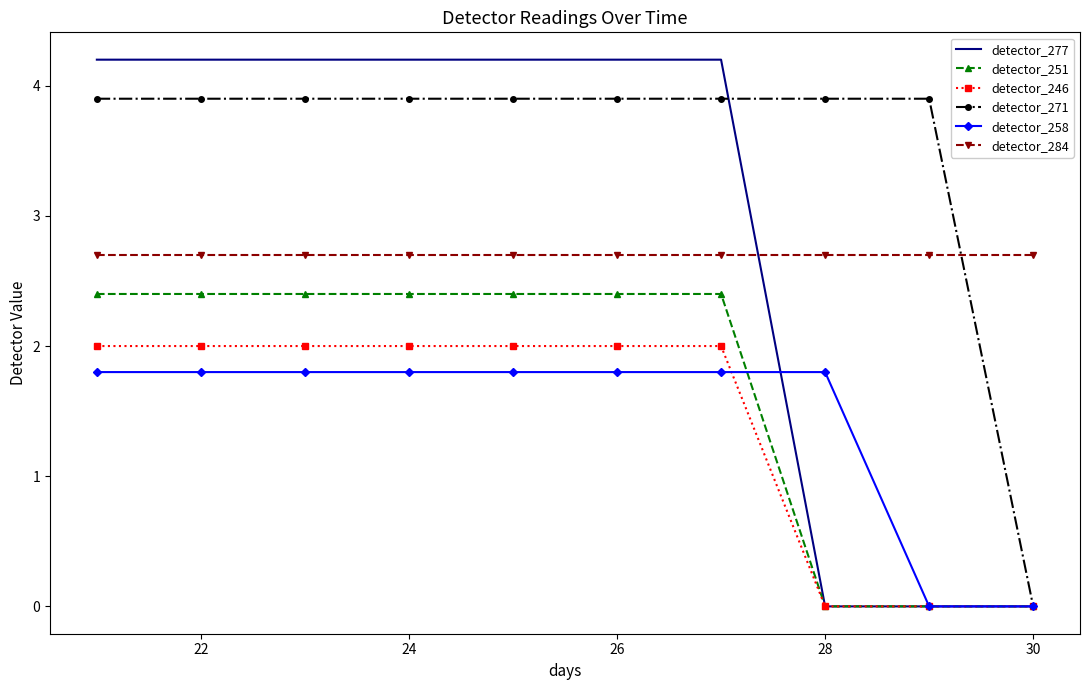

Which series has the widest spread of values?

detector_277